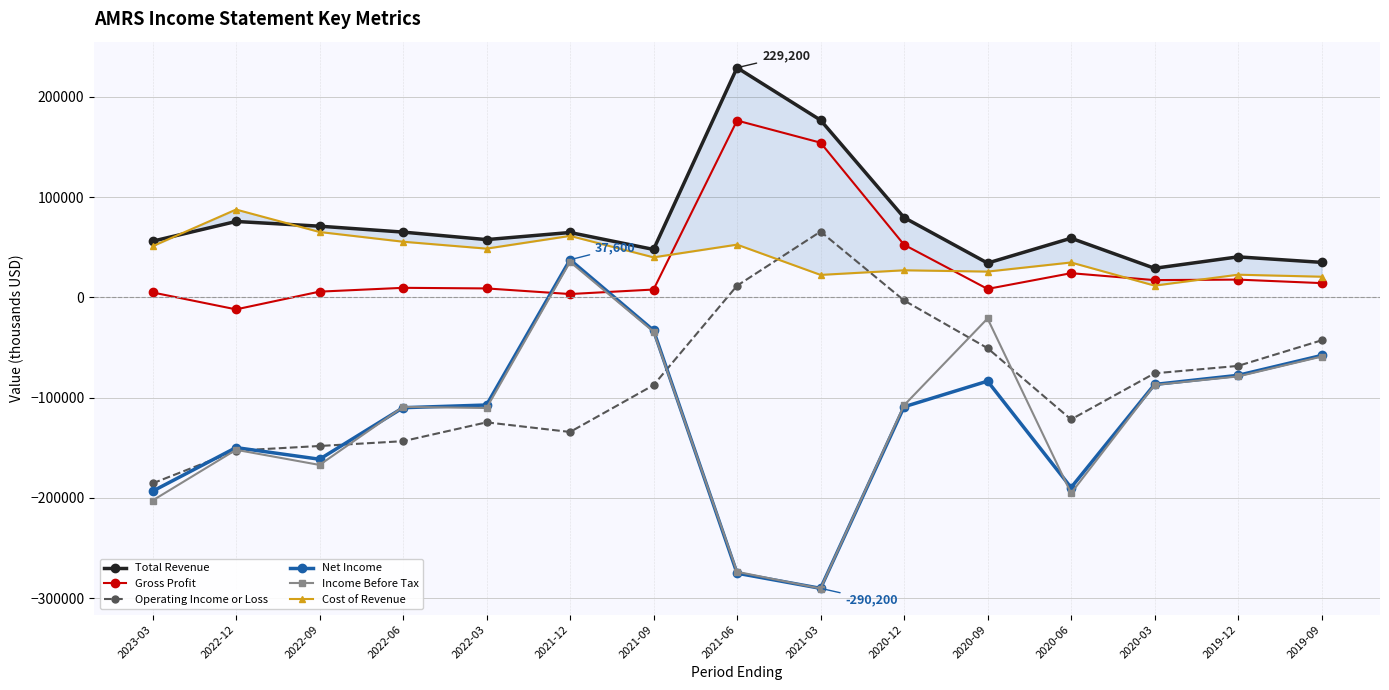

Where is the first local maximum for Gross Profit?

2022-06